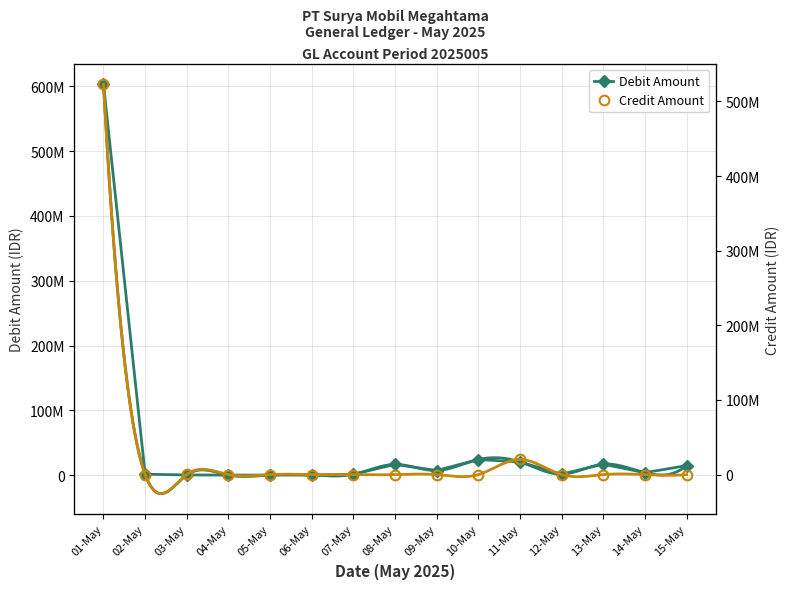

True or false: Debit Amount has more than 0 points higher than both neighbors.

True